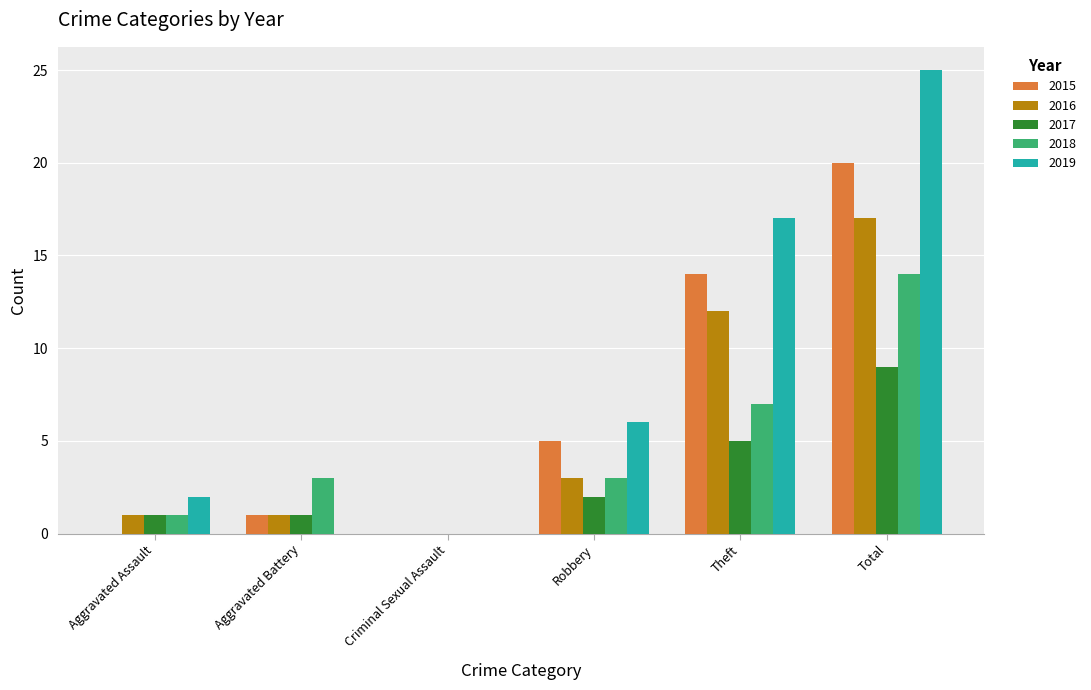

True or false: 2018 has a value of 2 at Aggravated Battery.

False